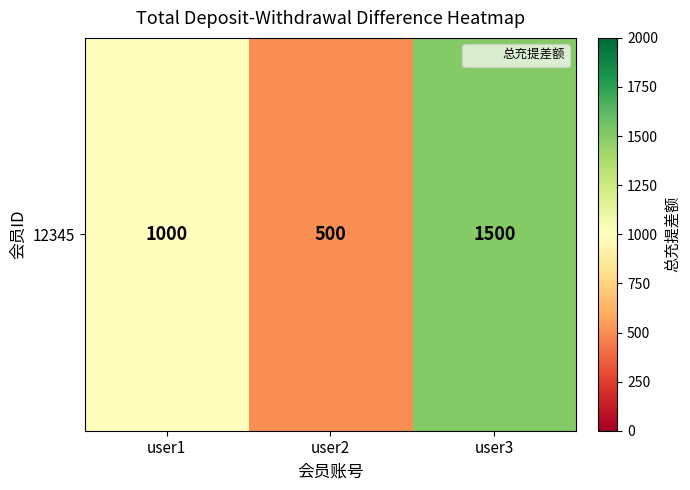

True or false: the data shows 500 at user2.

True